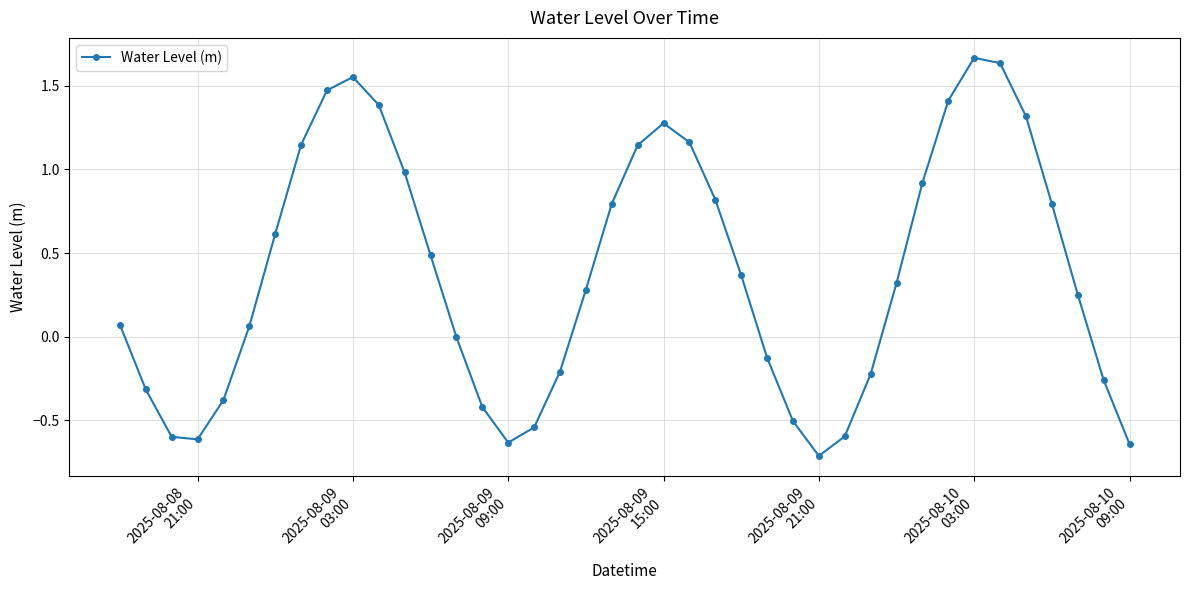

What is the smallest value displayed?

-0.7